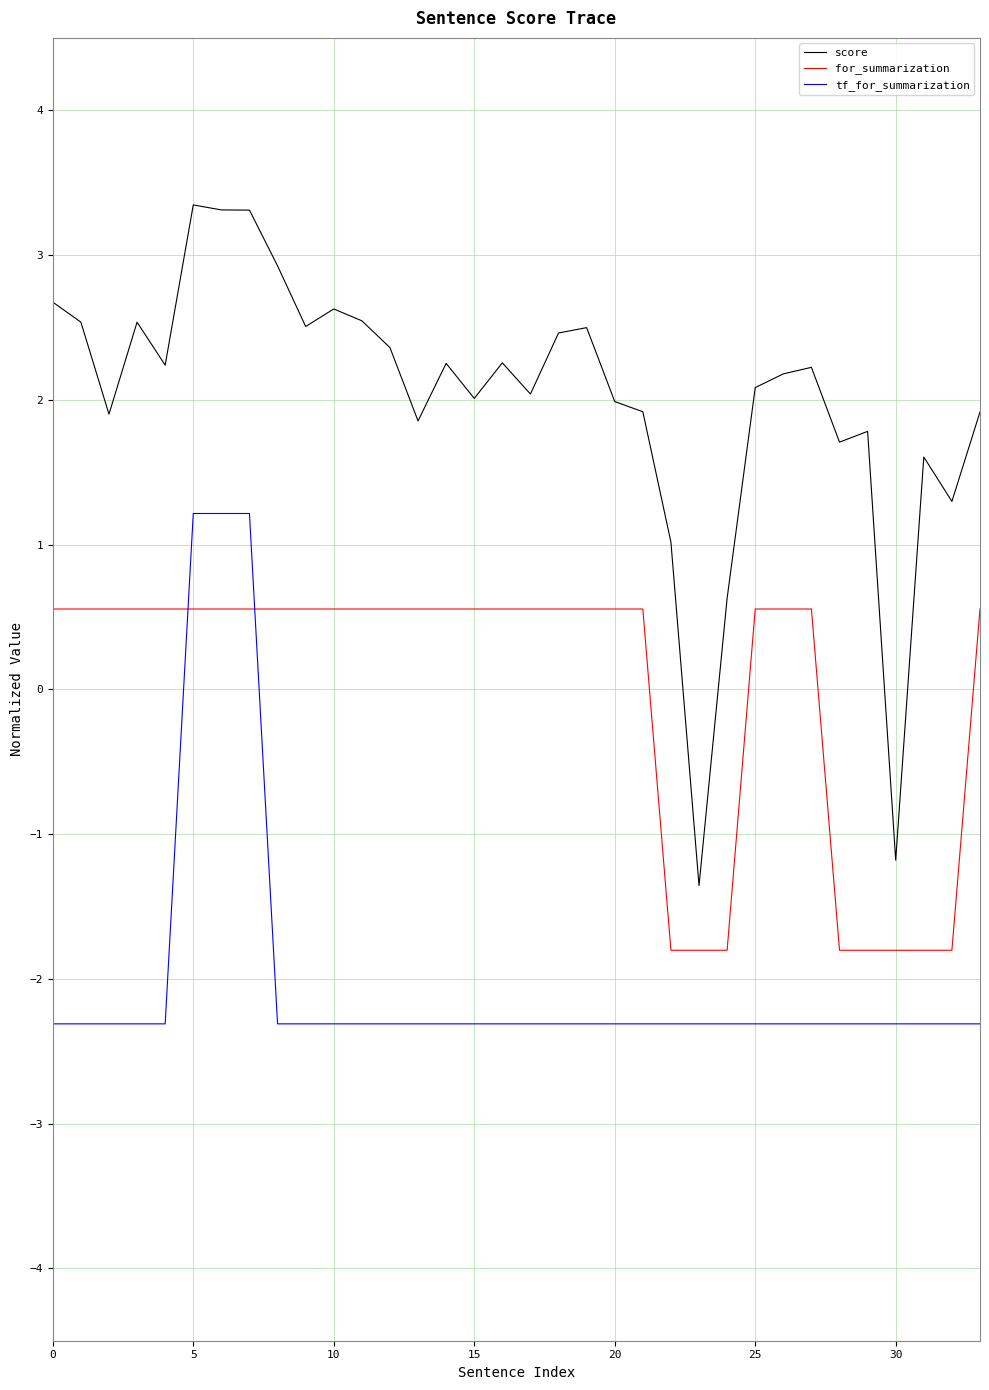

Which series has the widest spread of values?

score